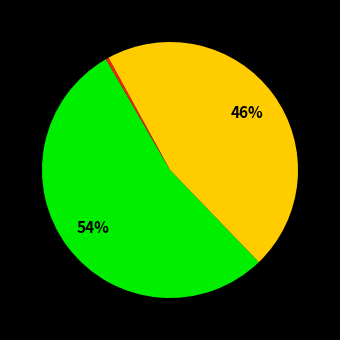

To the nearest percent, what is the difference between the largest and smallest slice percentages?

54%